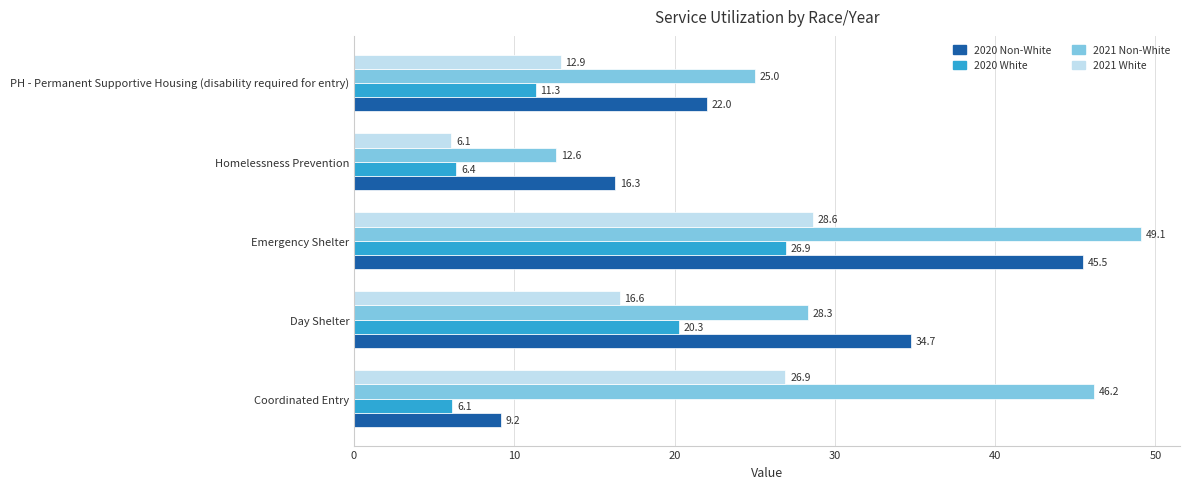

List the series in order of their overall mean, highest first.

2021 Non-White, 2020 Non-White, 2021 White, 2020 White